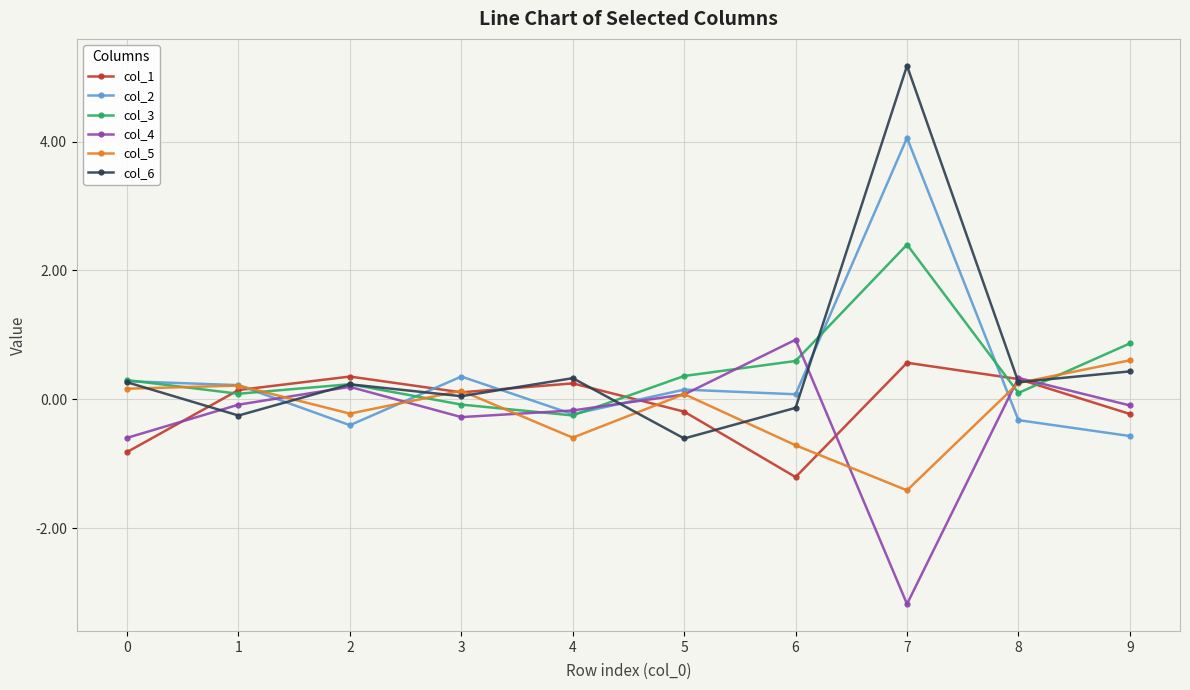

The col_5 series shows 0.6 at 9. True or false?

True